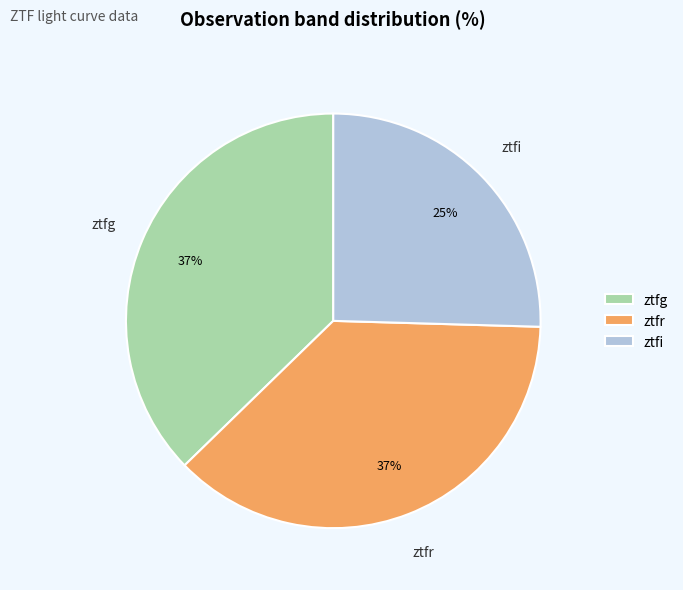

Count the number of slices in the pie.

3